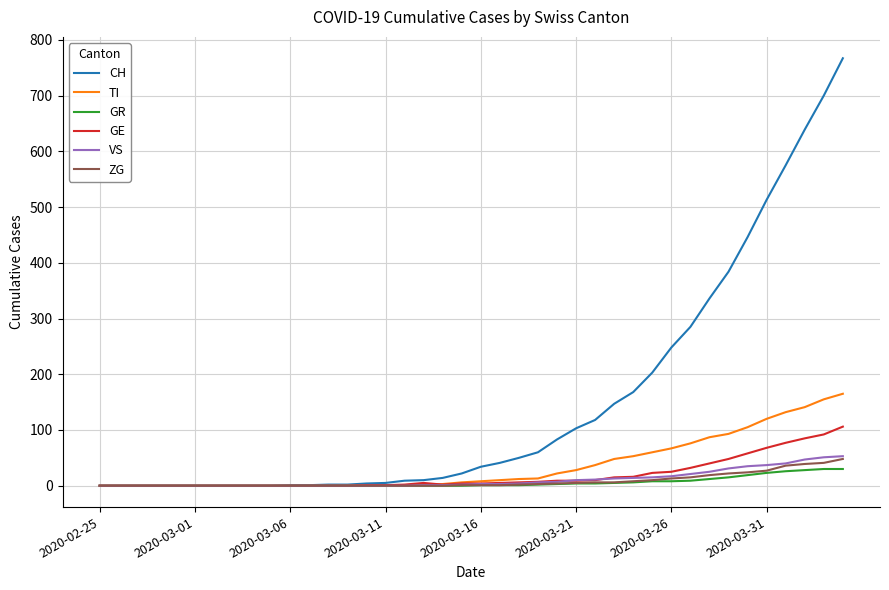

Which series has the widest spread of values?

CH